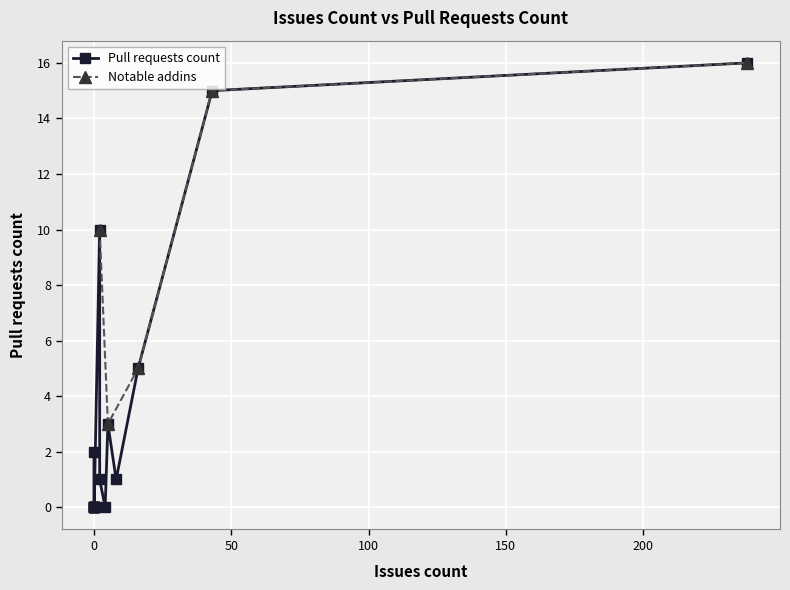

What is the difference between the maximum and second lowest values?

16